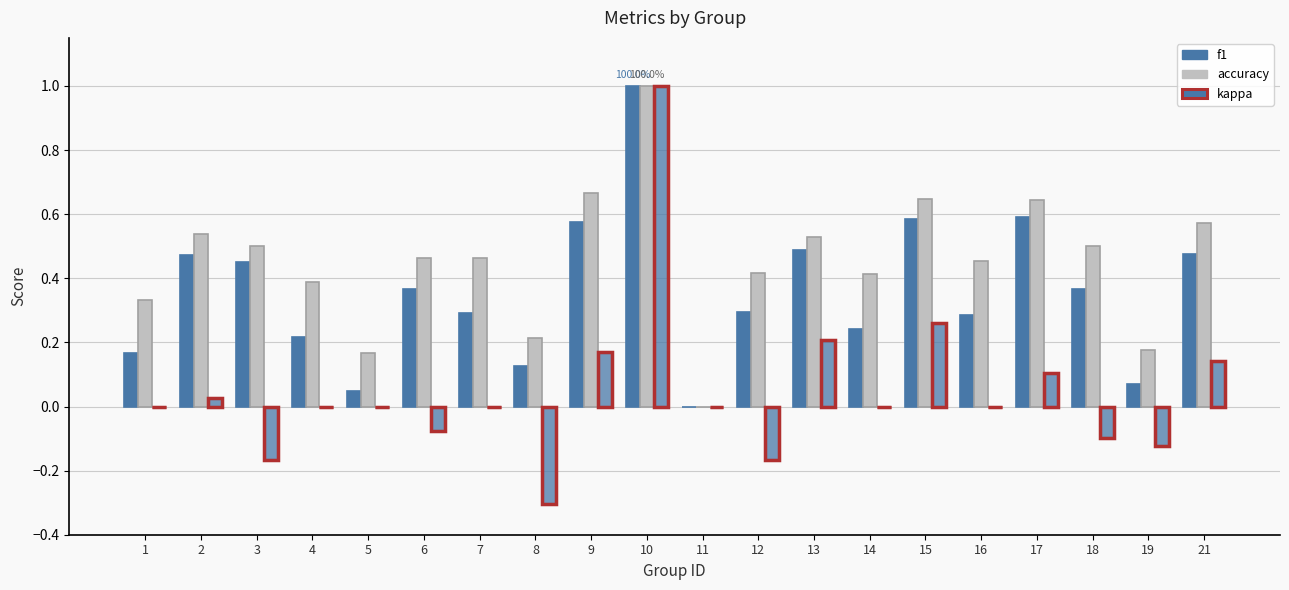

What are all the series names shown in the legend?

f1, accuracy, kappa